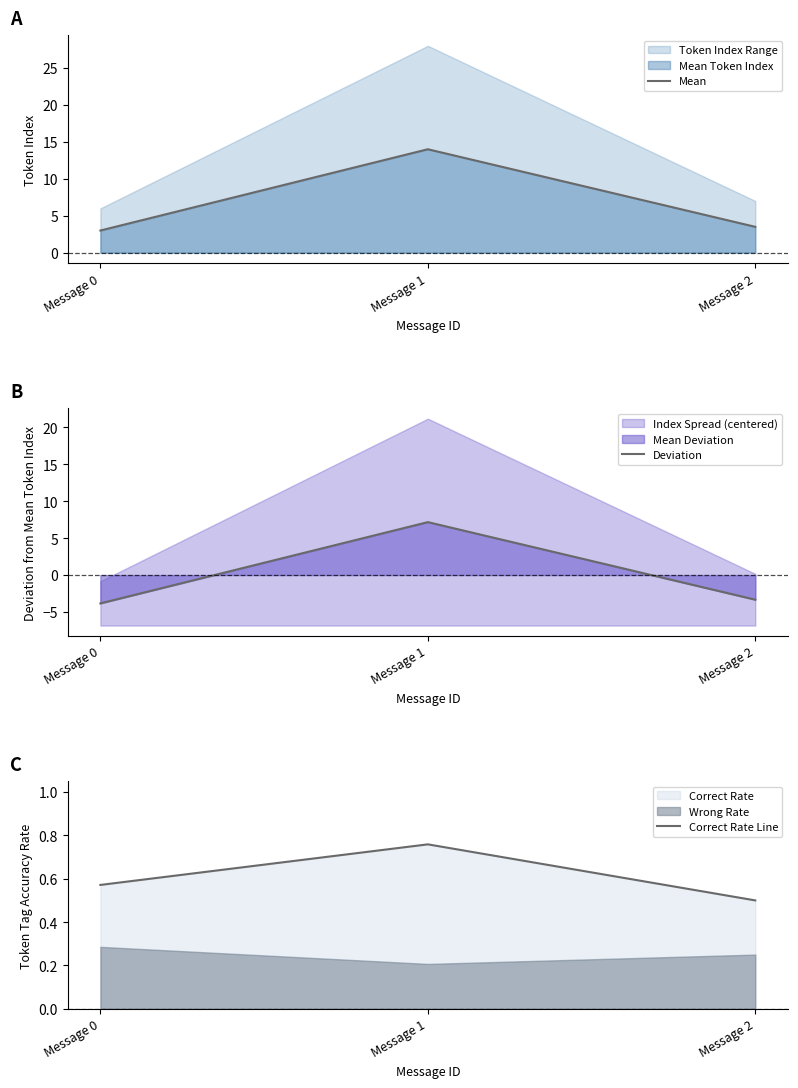

Reading left to right, transcribe all the data shown in this chart.

Mean: Message 0=3.0	Message 1=14.0	Message 2=3.5
Deviation: Message 0=-3.8	Message 1=7.2	Message 2=-3.3
Correct Rate Line: Message 0=0.6	Message 1=0.8	Message 2=0.5